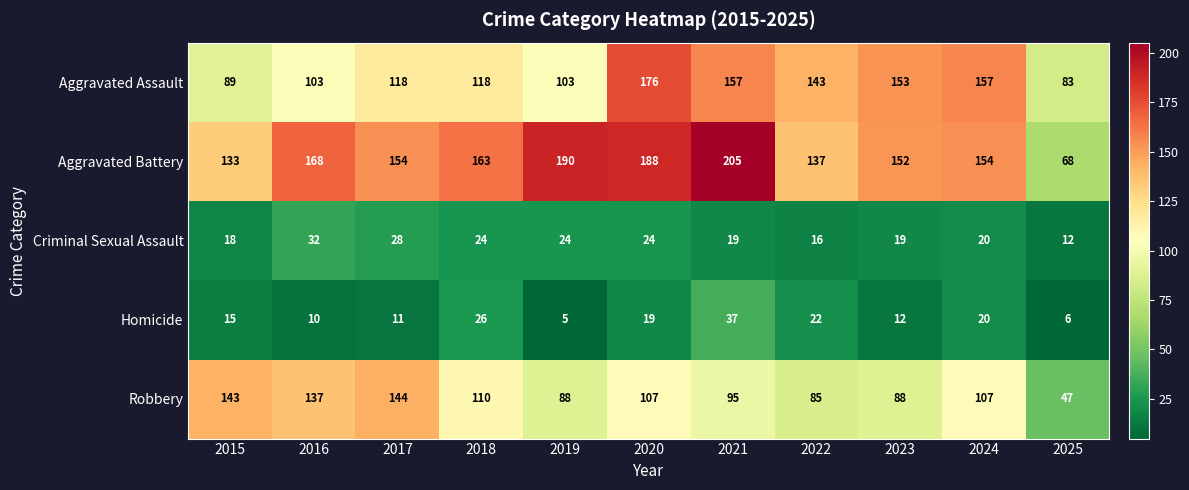

What is the spread (max minus min) of values at 2021?

186